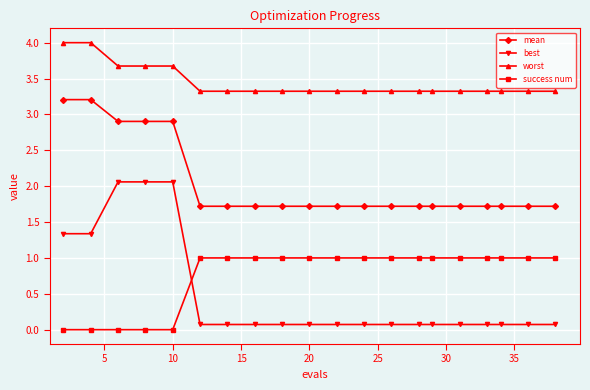

Which series has the largest range (max minus min)?

best